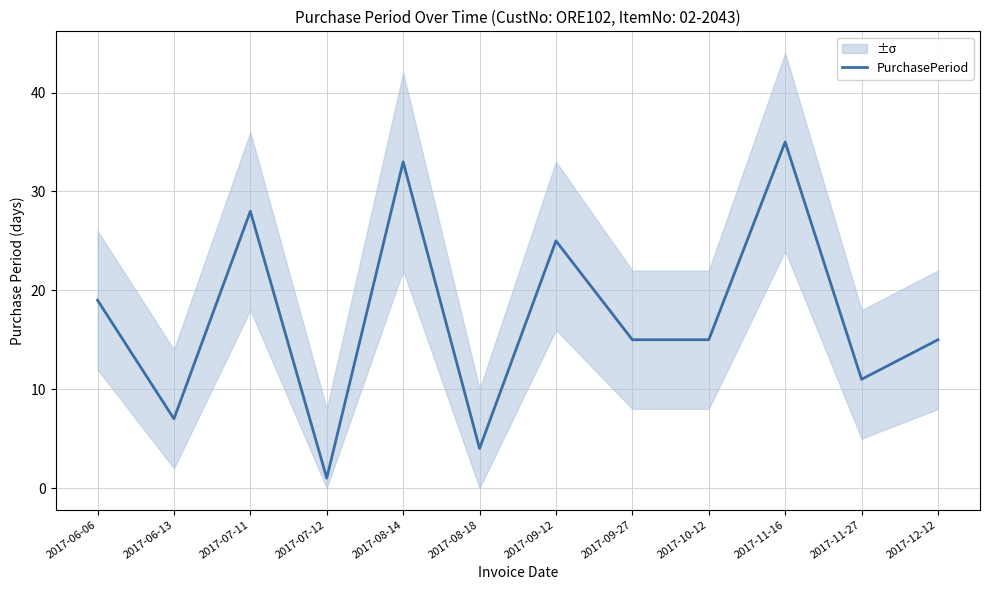

What is the average value?

17